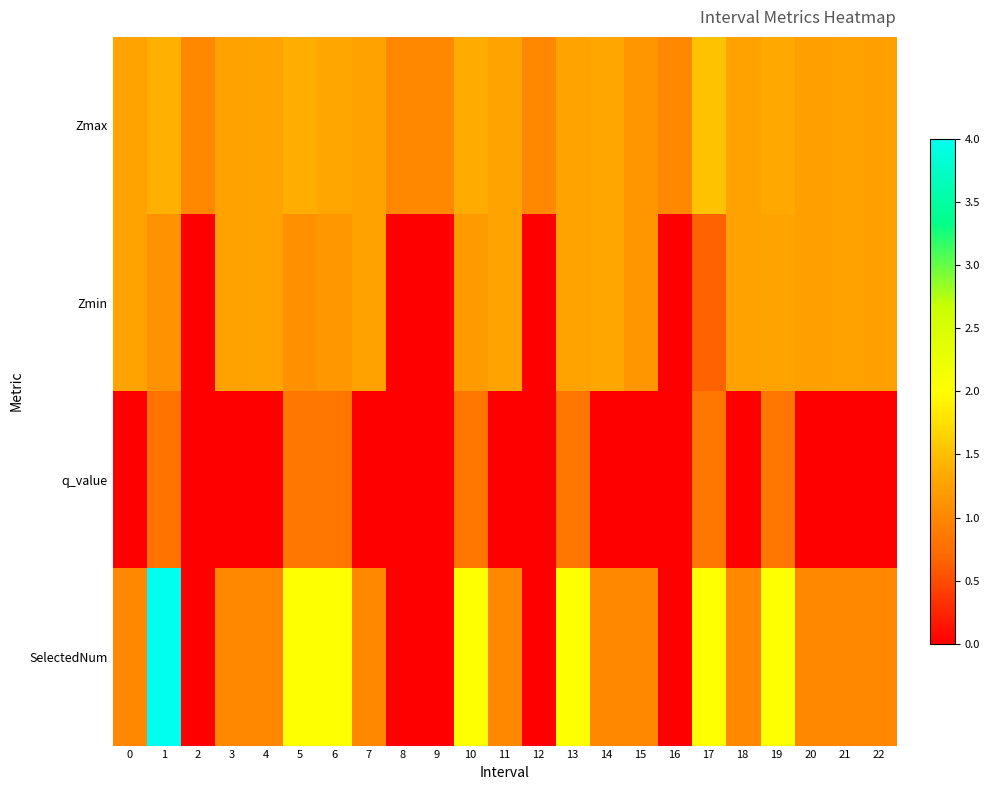

Which series changed the most between 15 and 18?

Zmax